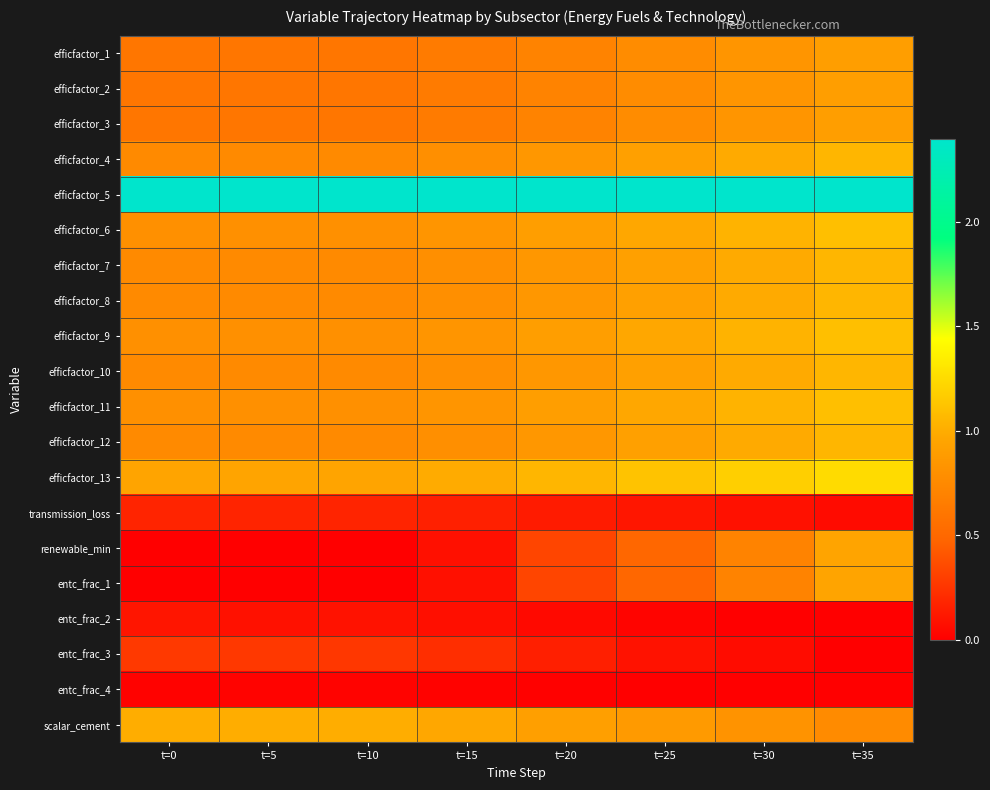

Count the number of data series in this chart.

20